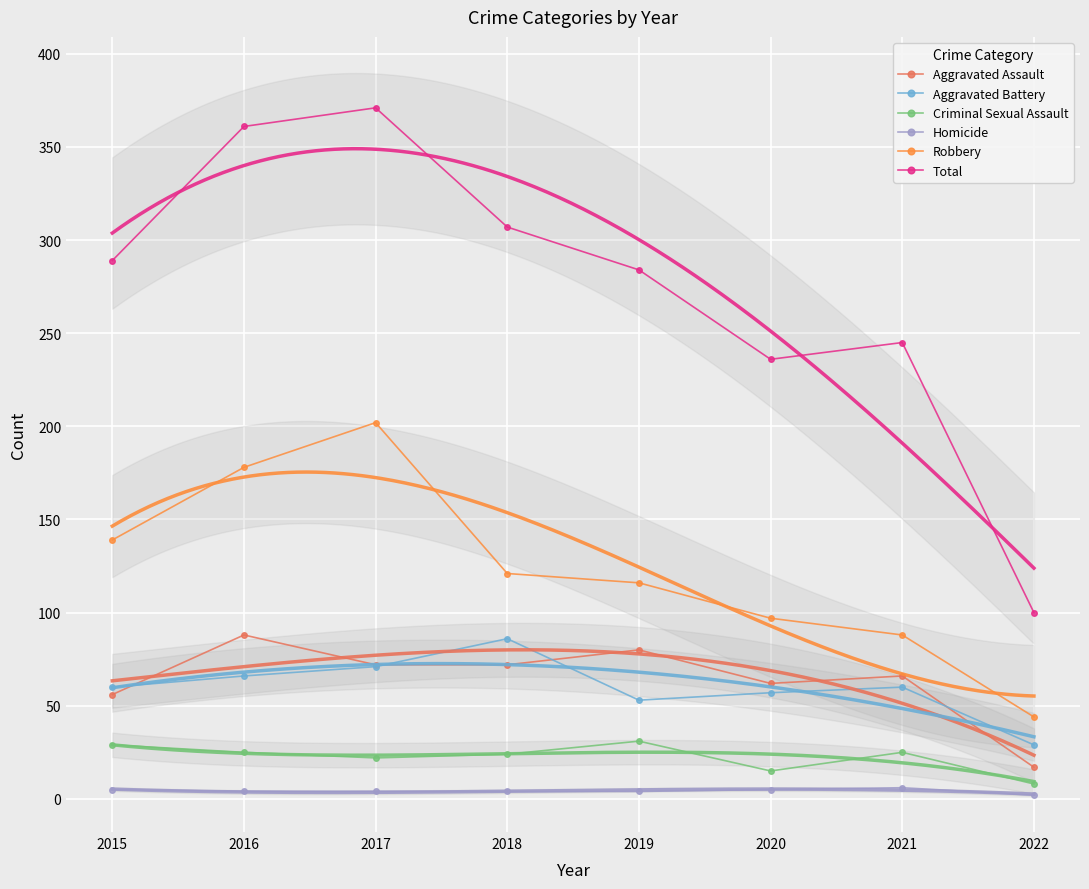

True or false: Aggravated Assault has a value of 49 at 2016.

False